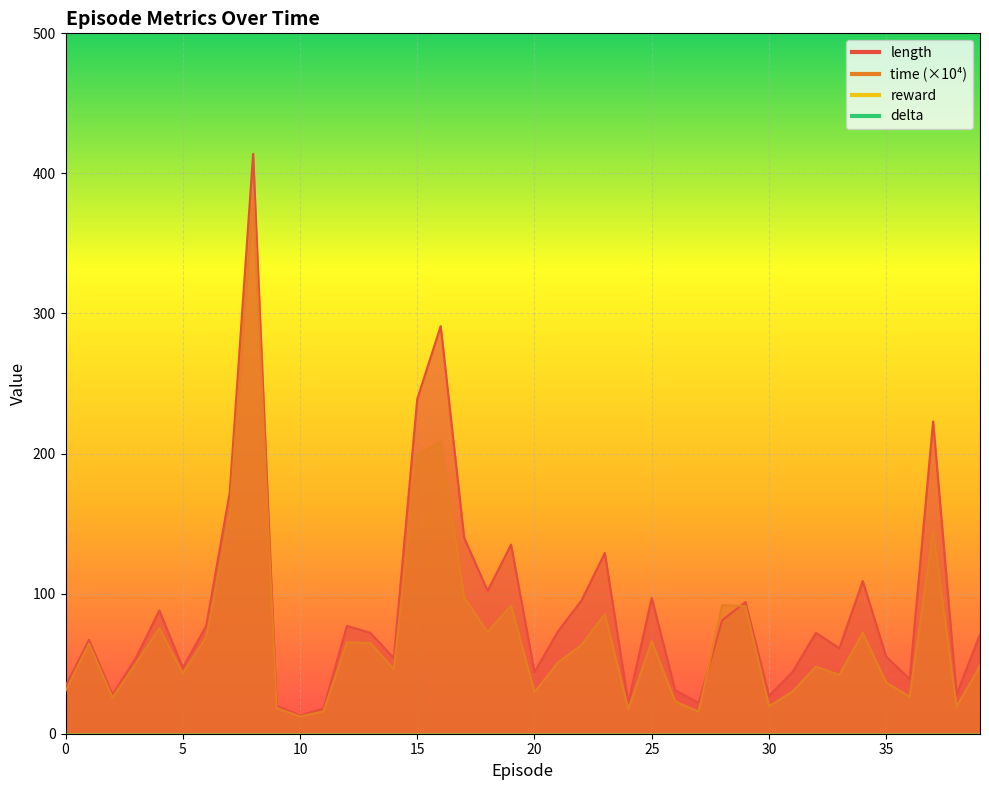

What is the value of the time point at the 10th from the left?

18.3